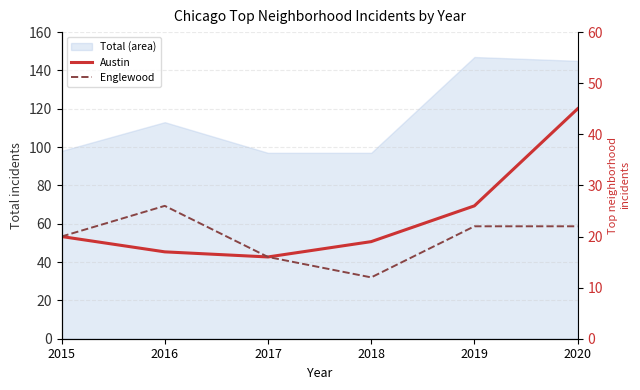

At which category does the chart reach its minimum across all series?

2018